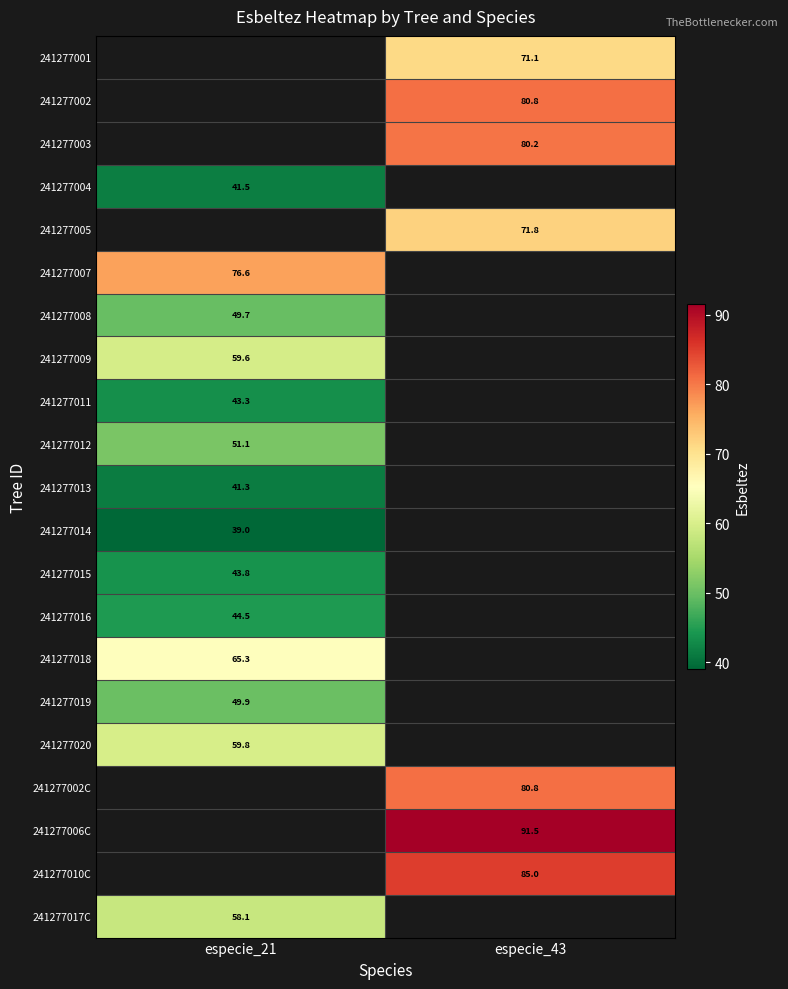

True or false: 241277005 has a value of 126.9 at especie_43.

False